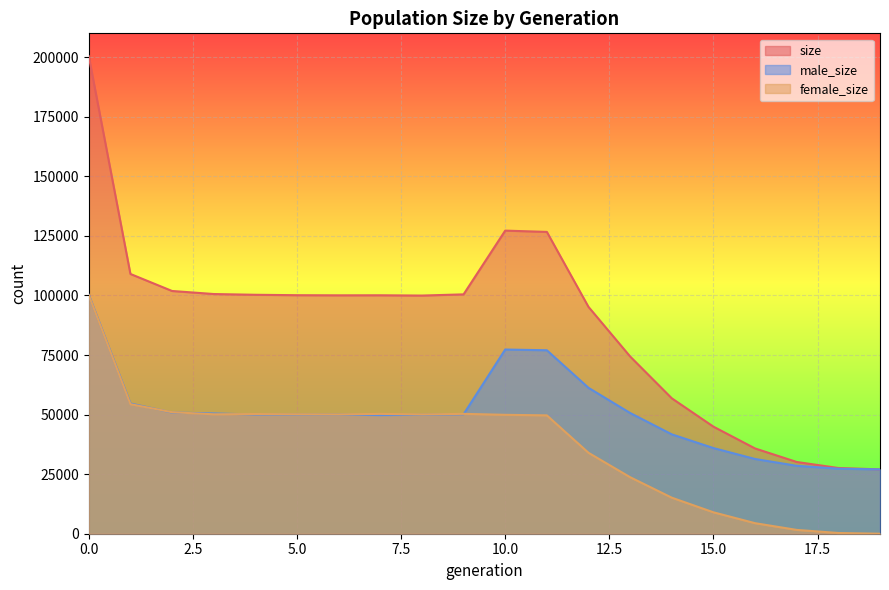

True or false: size has more than 2 interior local peaks.

False